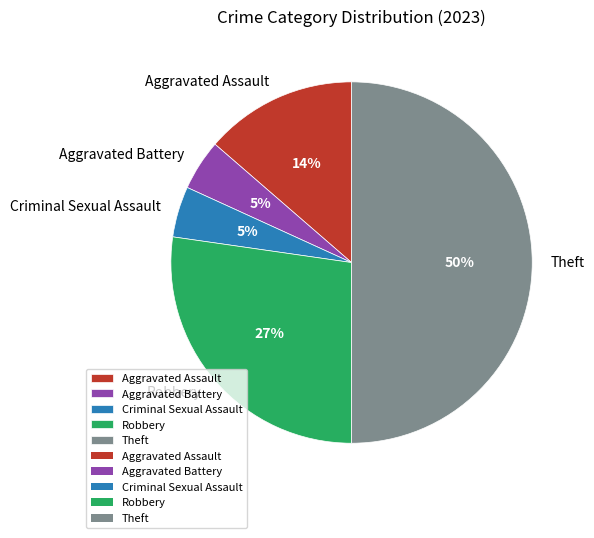

To the nearest percent, what percentage of the pie is Robbery?

27%